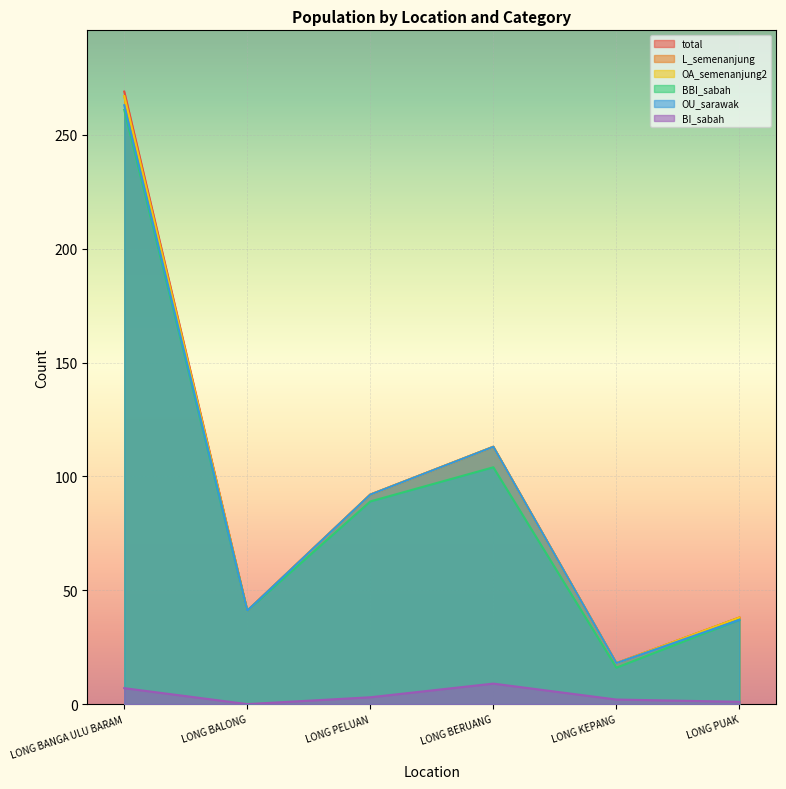

At LONG PELUAN, list the series in order from smallest to largest.

BI_sabah, BBI_sabah, total, L_semenanjung, OA_semenanjung2, OU_sarawak